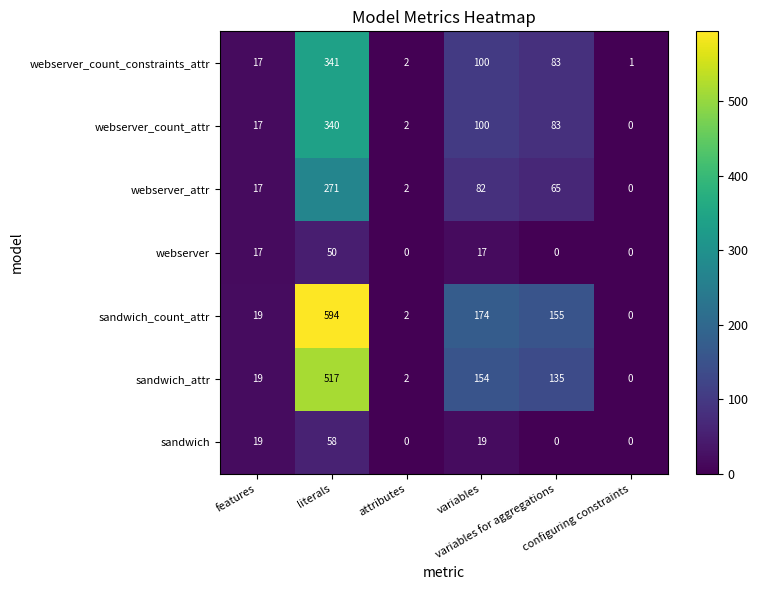

Rank the series by their maximum value, from lowest to highest.

webserver, sandwich, webserver_attr, webserver_count_attr, webserver_count_constraints_attr, sandwich_attr, sandwich_count_attr